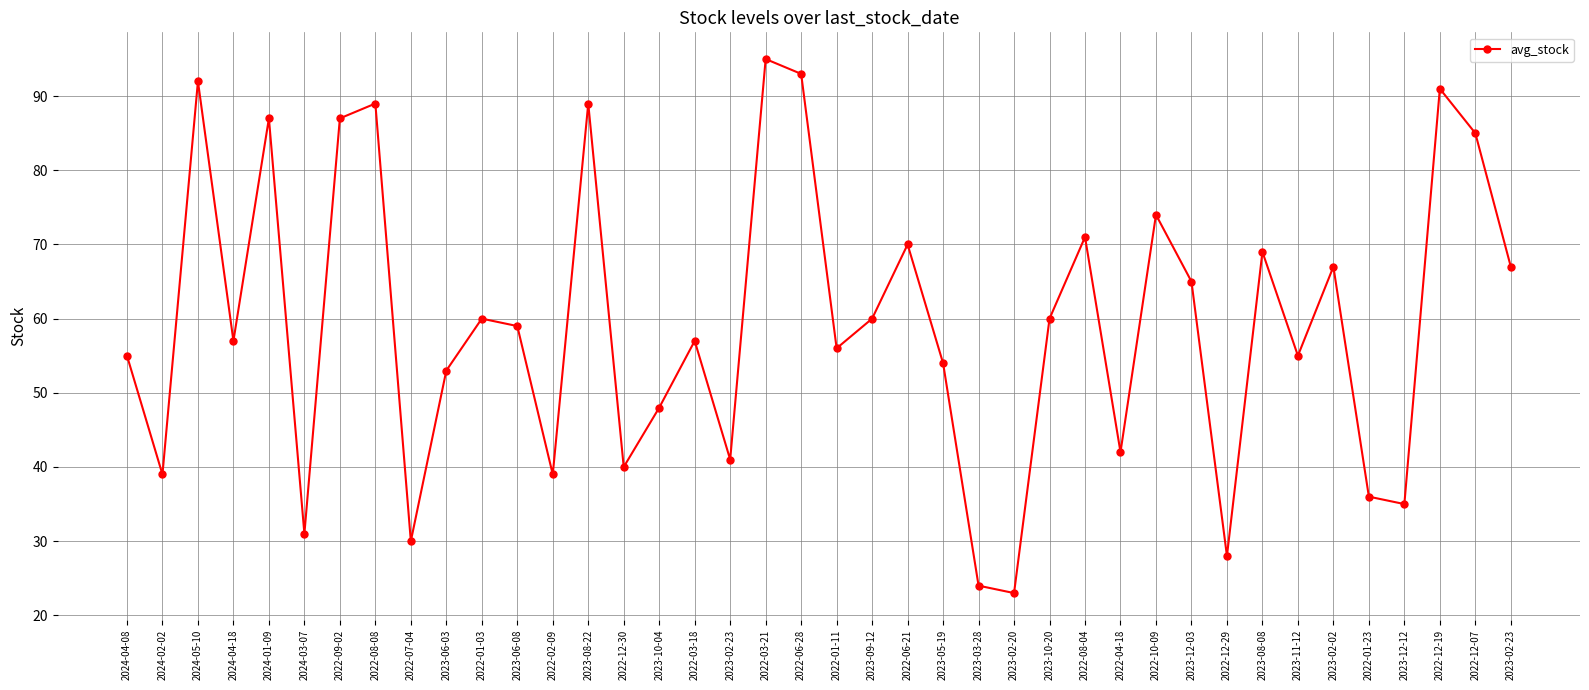

Reading left to right, transcribe all the data shown in this chart.

55	39	92	57	87	31	87	89	30	53	60	59	39	89	40	48	57	41	95	93	56	60	70	54	24	23	60	71	42	74	65	28	69	55	67	36	35	91	85	67